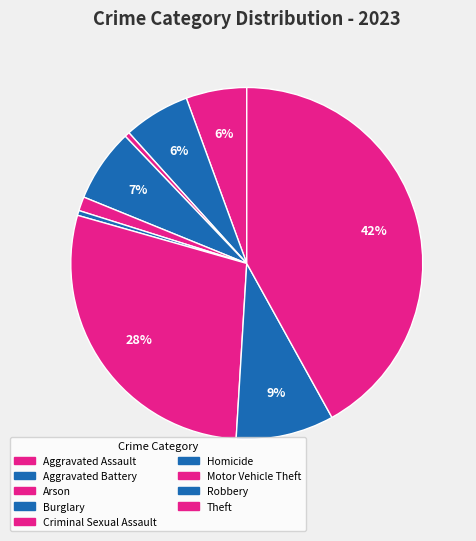

To the nearest percent, what percentage of the pie is Criminal Sexual Assault?

1%